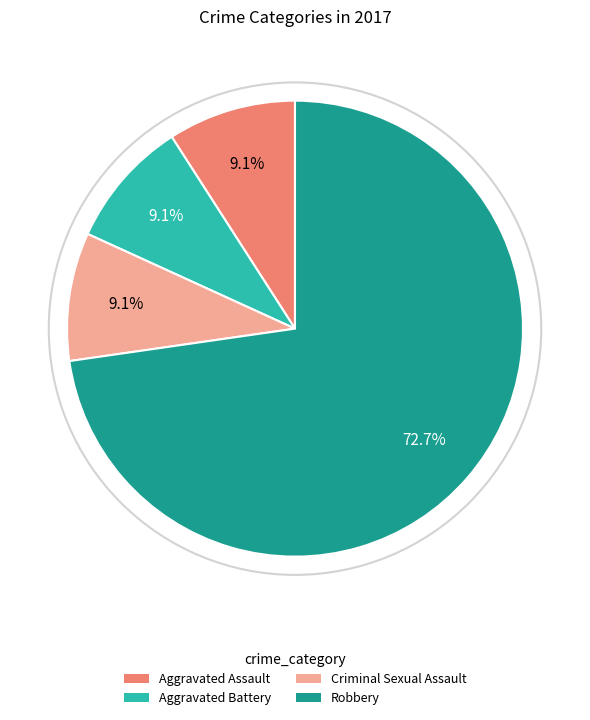

To the nearest percent, what is the average slice percentage?

25%